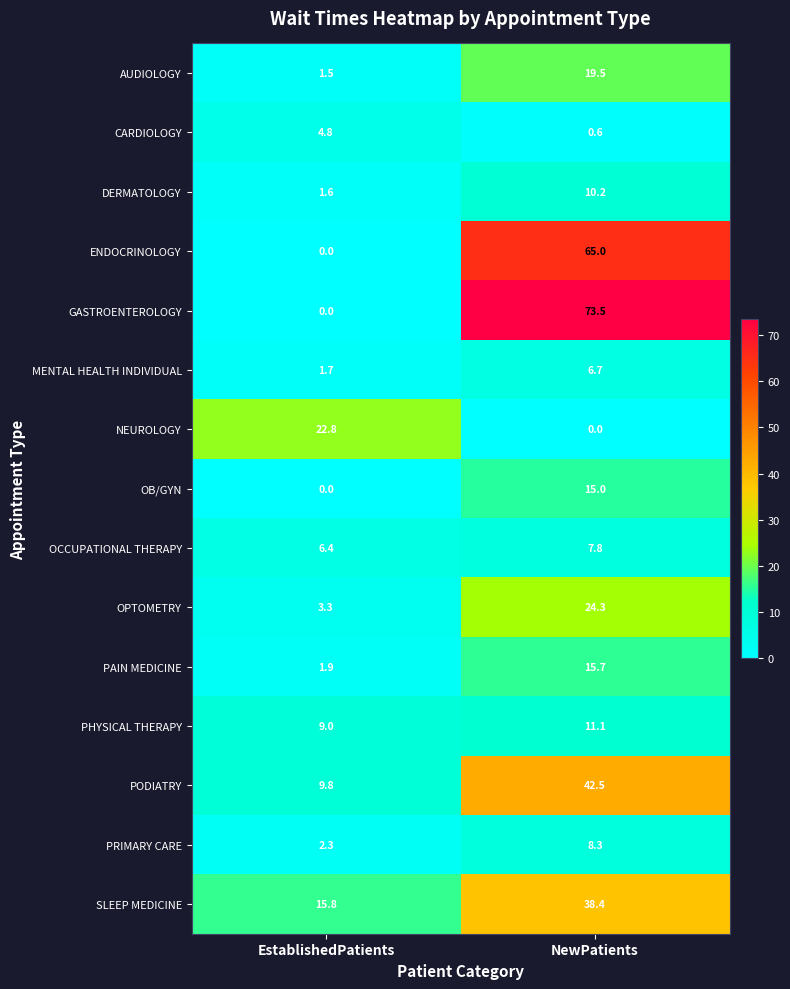

What is the difference between the PHYSICAL THERAPY values at NewPatients and EstablishedPatients?

2.1